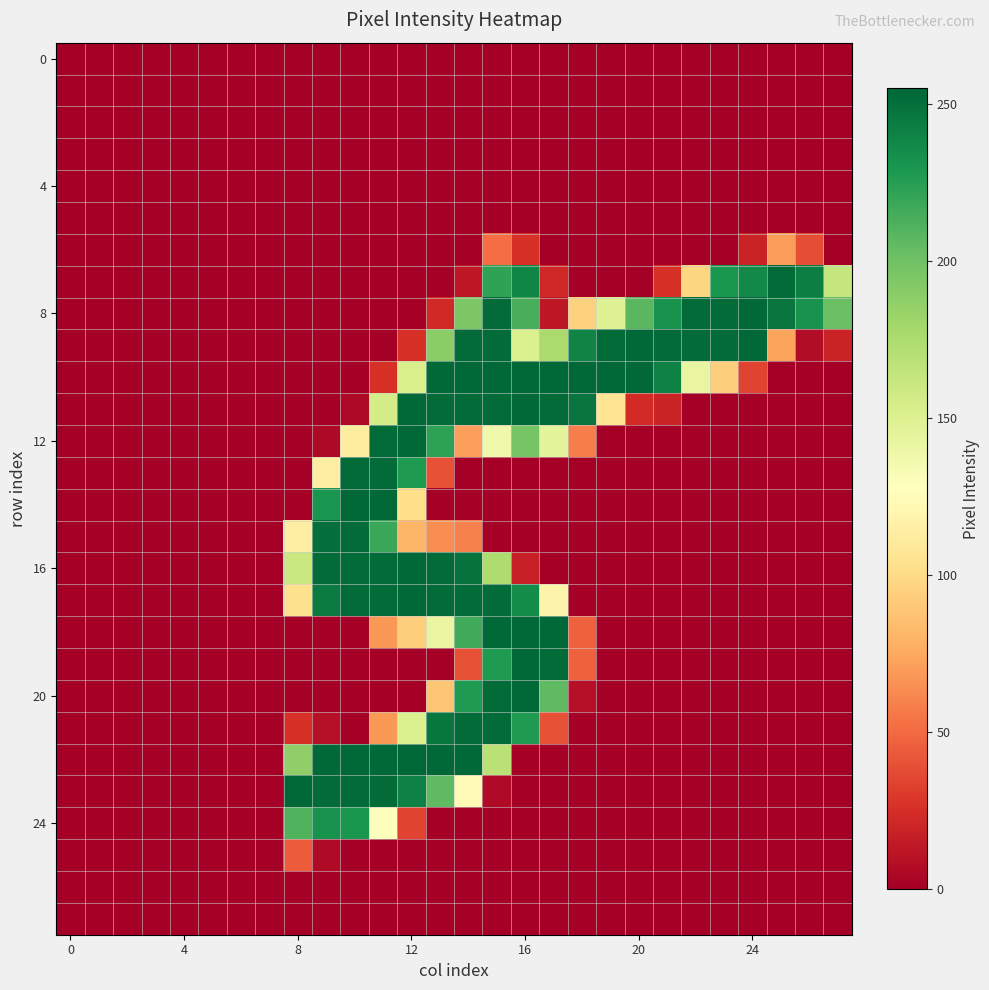

What is the greatest value displayed?

255